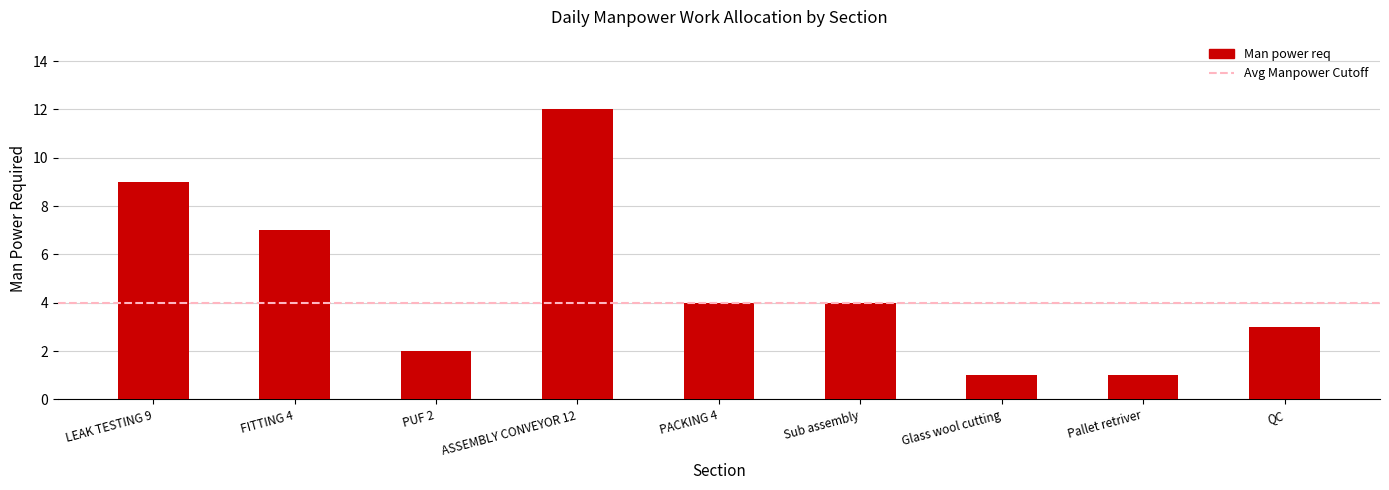

Does the chart contain stacked bars?

No